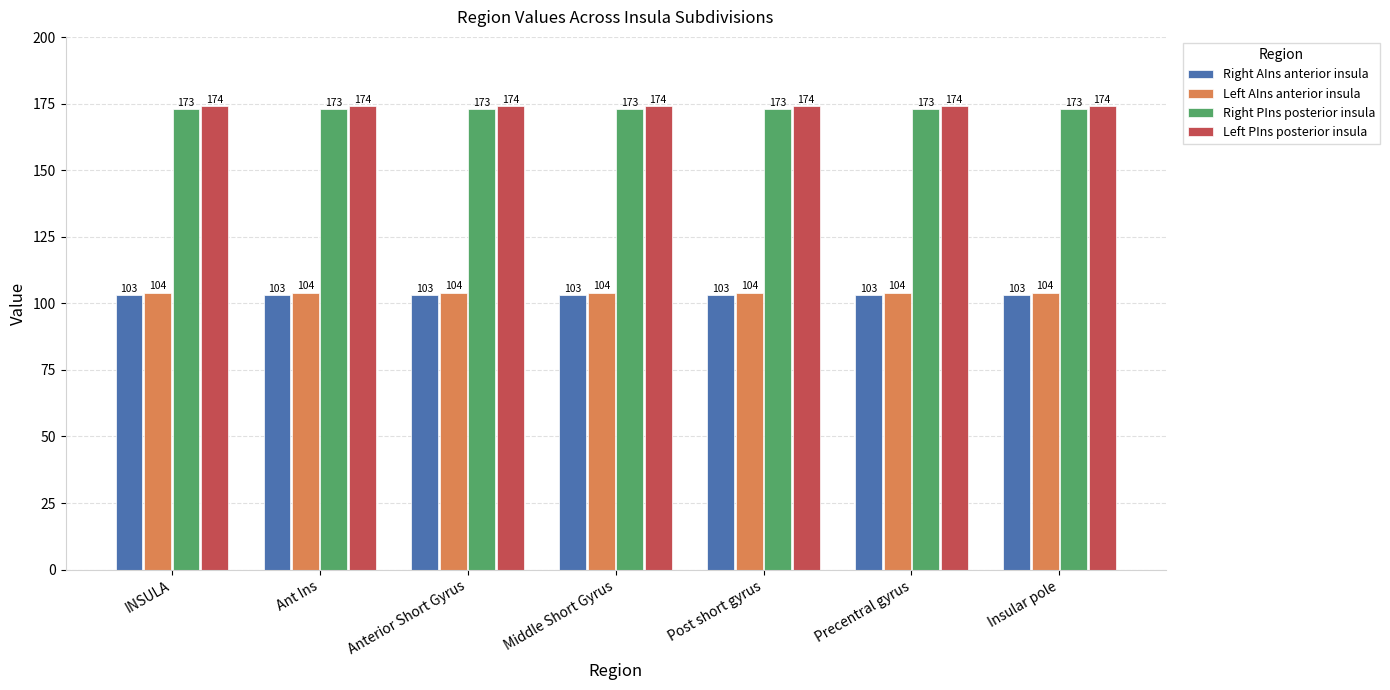

What is the total value across all series at INSULA?

554